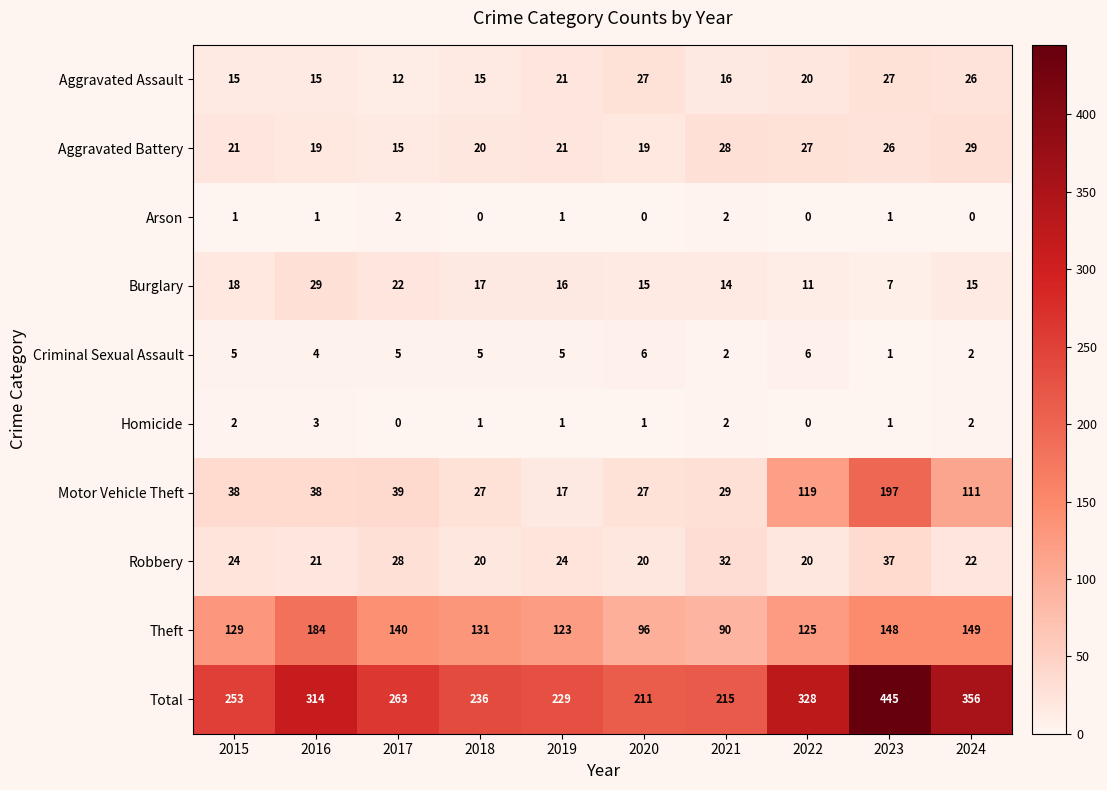

Which series has the widest spread of values?

Total